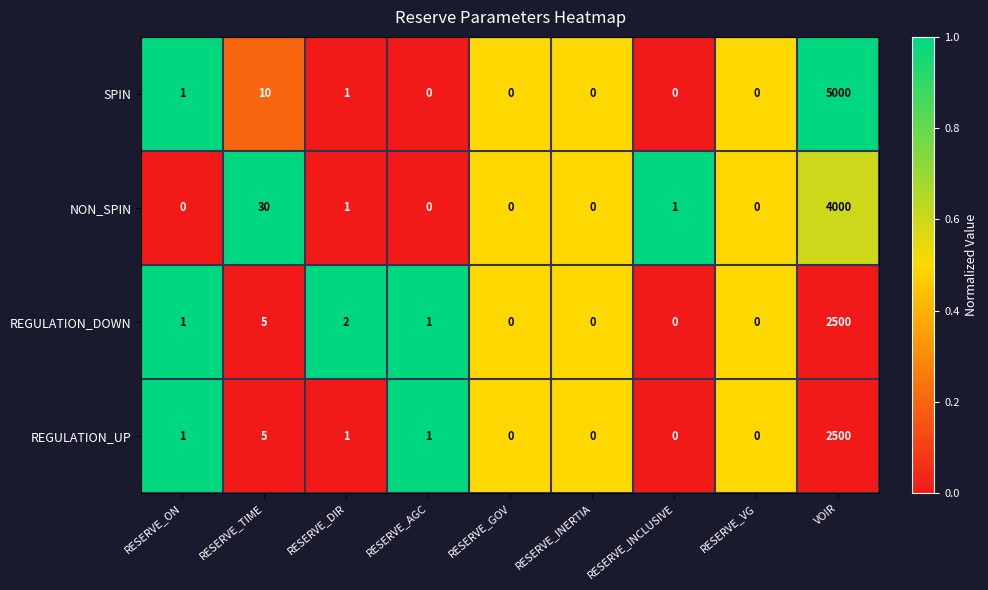

What is the difference between the second highest and second lowest values in the SPIN series?

10